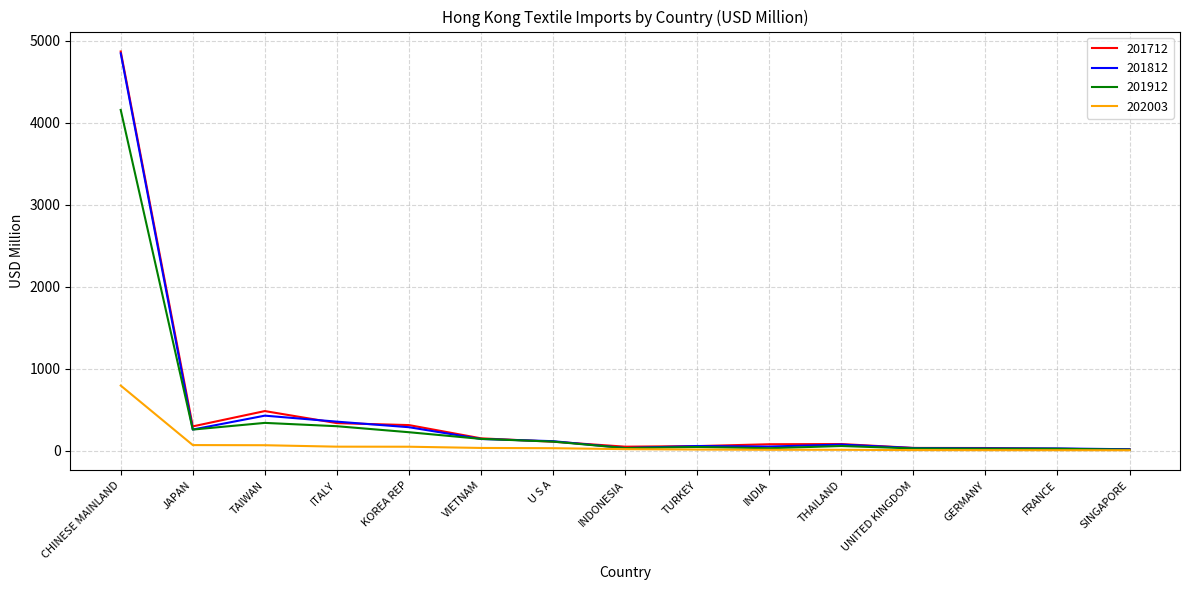

What is the maximum value for 201912?

4157.7